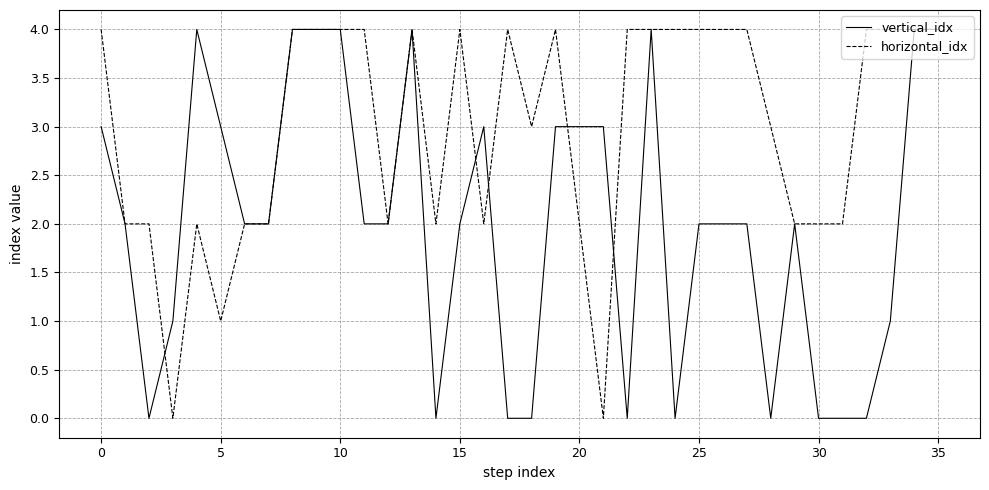

Count the vertical_idx values in the range 0 to 3.

28